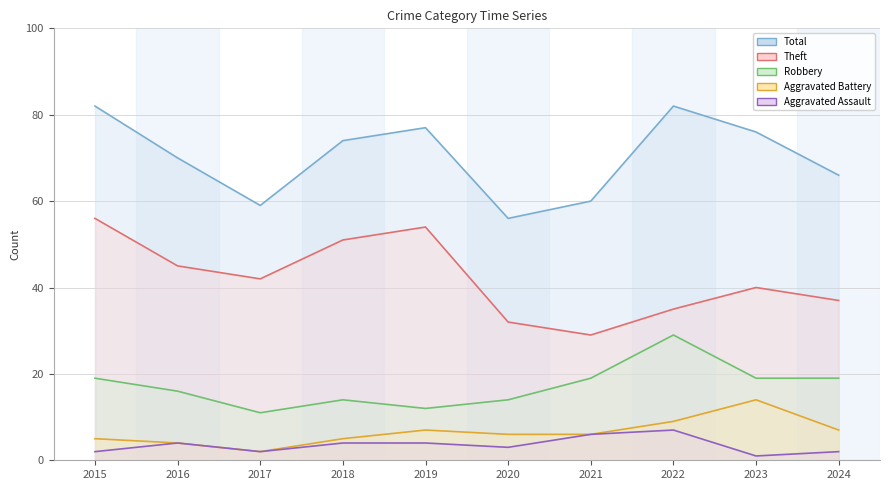

Reading left to right, list all the values displayed in this chart.

Robbery: 19	16	11	14	12	14	19	29	19	19
Theft: 56	45	42	51	54	32	29	35	40	37
Aggravated Battery: 5	4	2	5	7	6	6	9	14	7
Aggravated Assault: 2	4	2	4	4	3	6	7	1	2
Total: 82	70	59	74	77	56	60	82	76	66